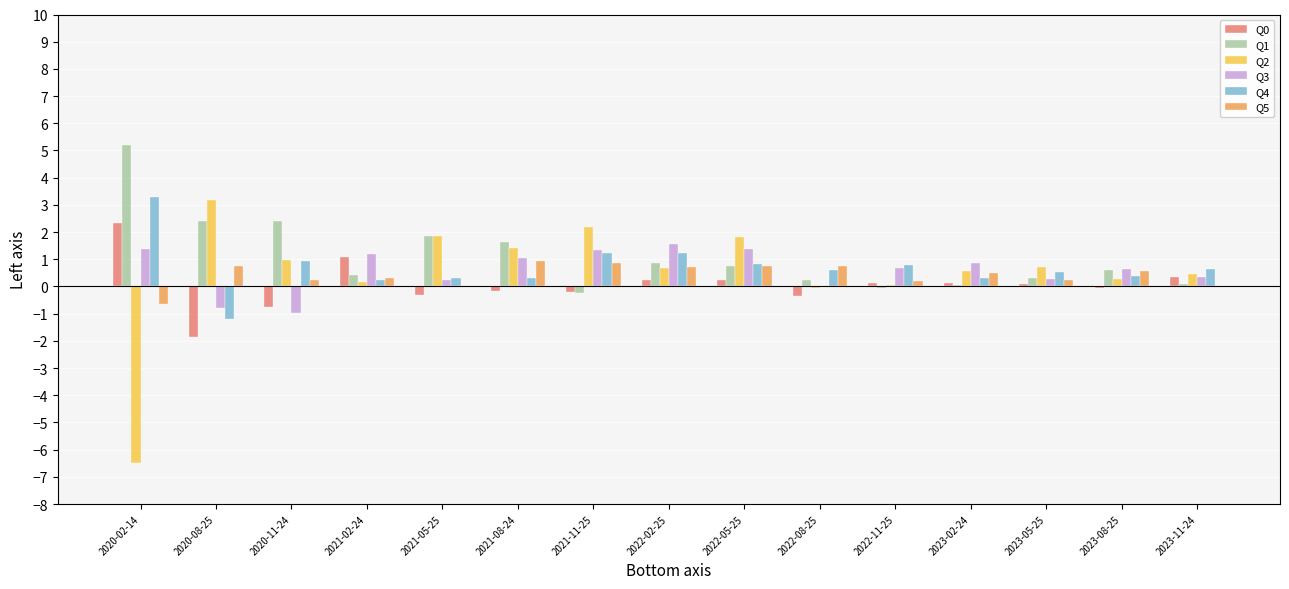

At which label does Q1 reach its peak?

2020-02-14